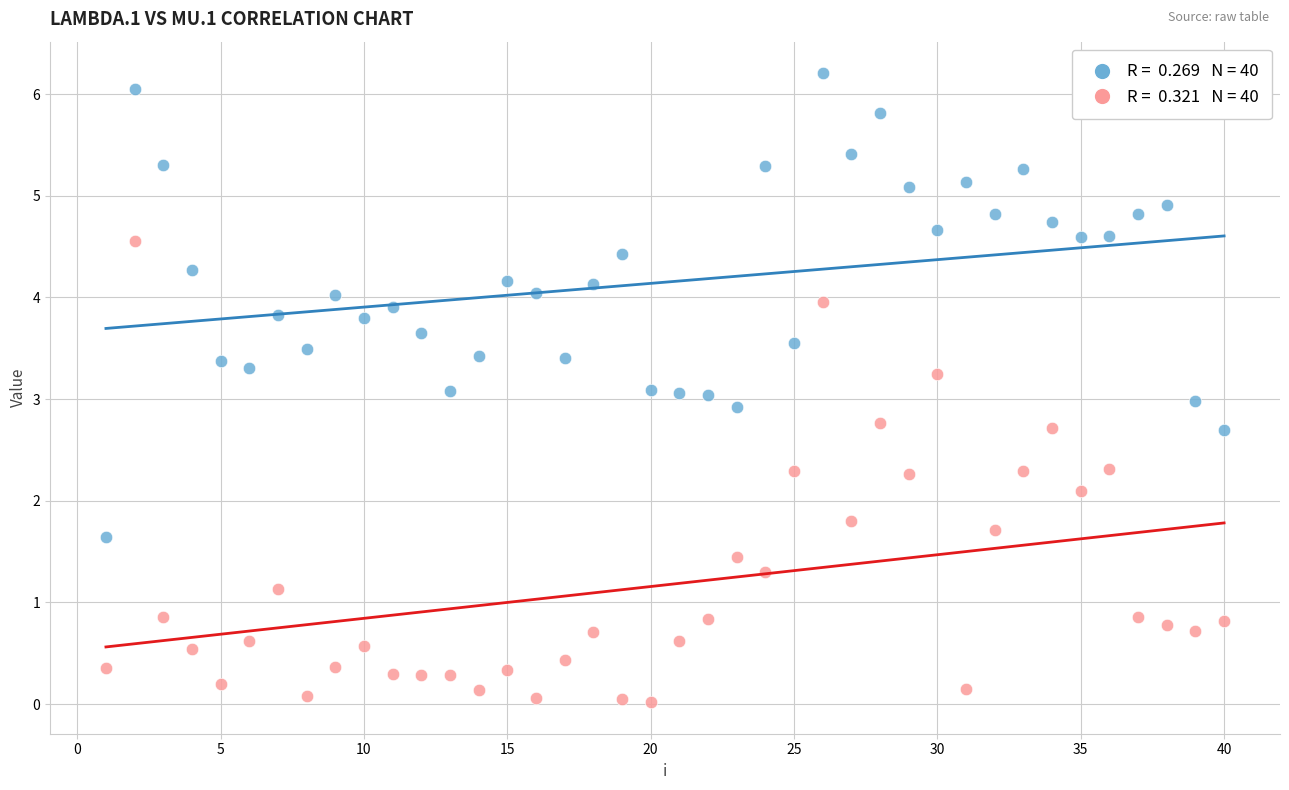

Across all data points, what is the range of Y values (max minus min)?

6.2